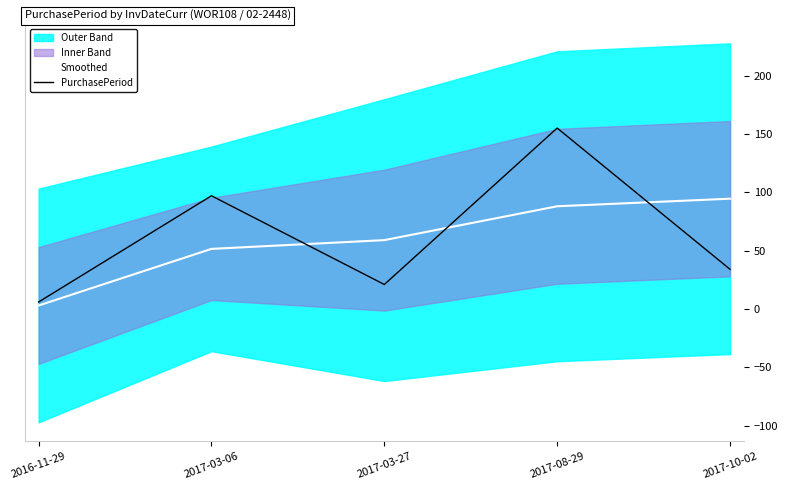

What is the difference between the maximum and second lowest values in the Smoothed series?

43.0